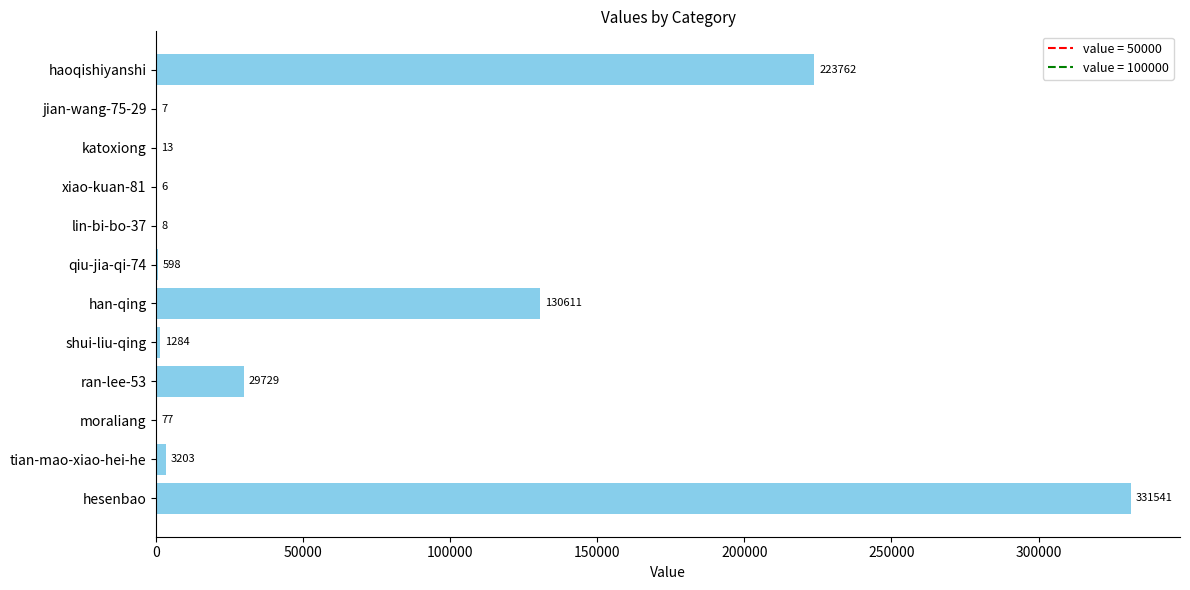

What is the change in value from tian-mao-xiao-hei-he to han-qing?

+127408